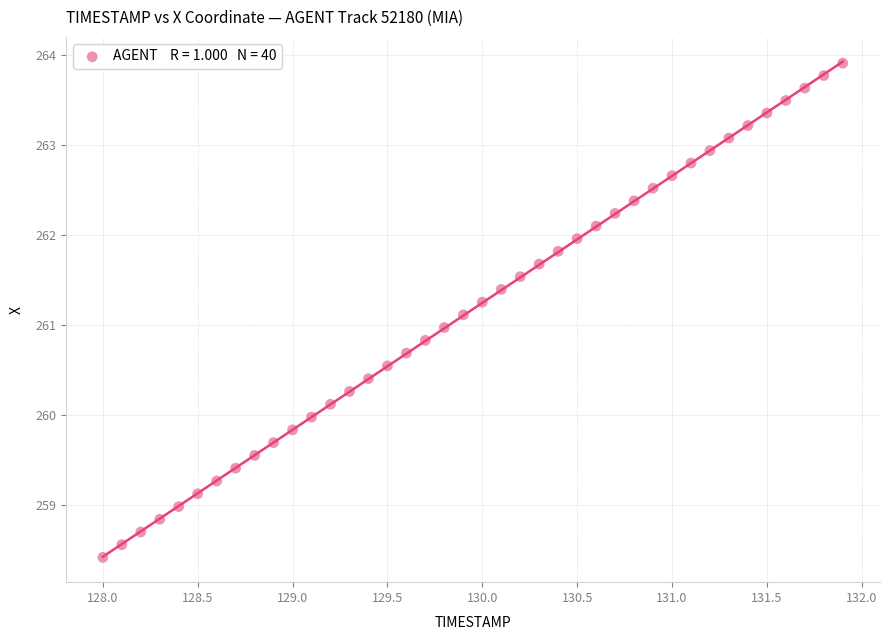

What is the range of X values (max minus min)?

3.9